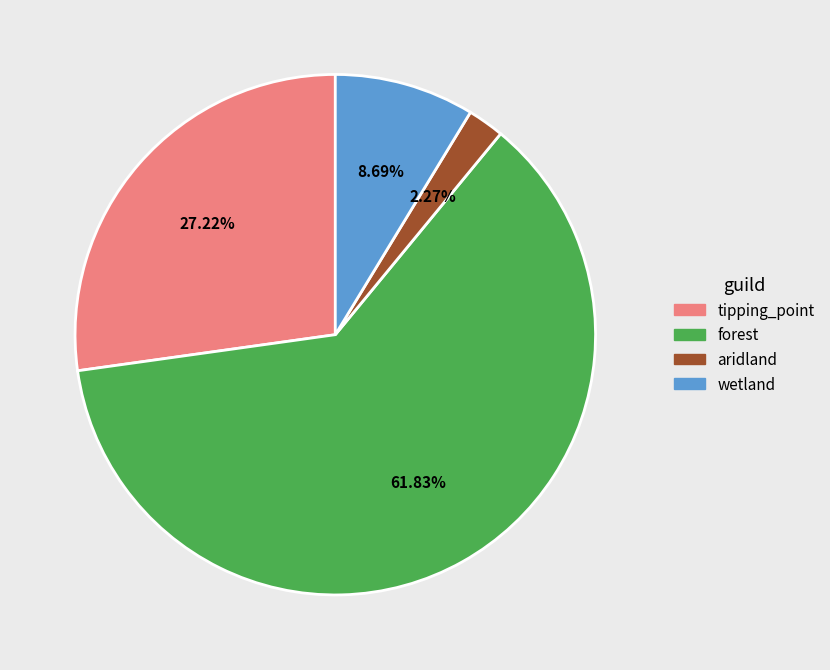

To the nearest percent, what is the difference between the largest and smallest slice percentages?

60%